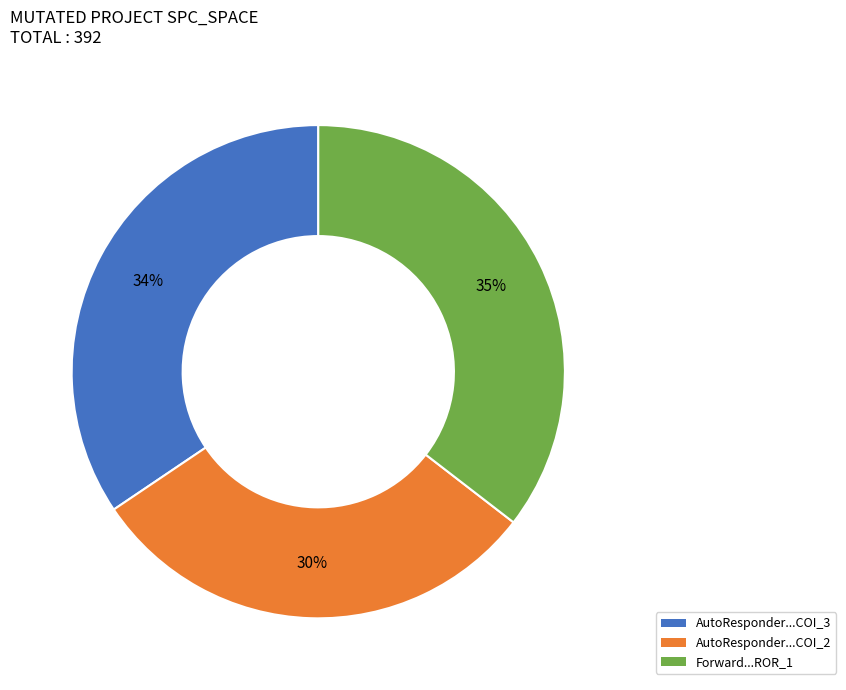

Is there a majority slice in this chart?

No